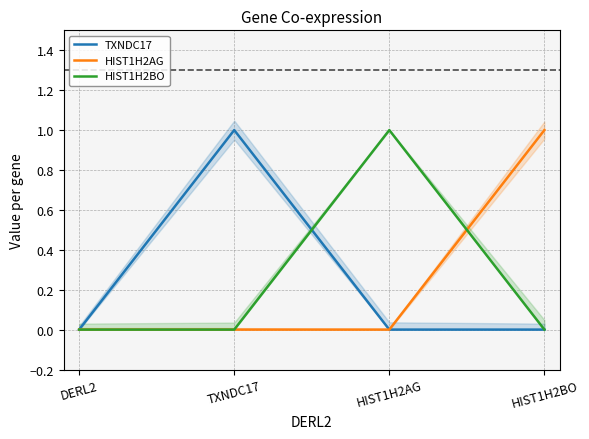

Between which two adjacent categories do HIST1H2BO and HIST1H2AG first intersect?

HIST1H2AG and HIST1H2BO